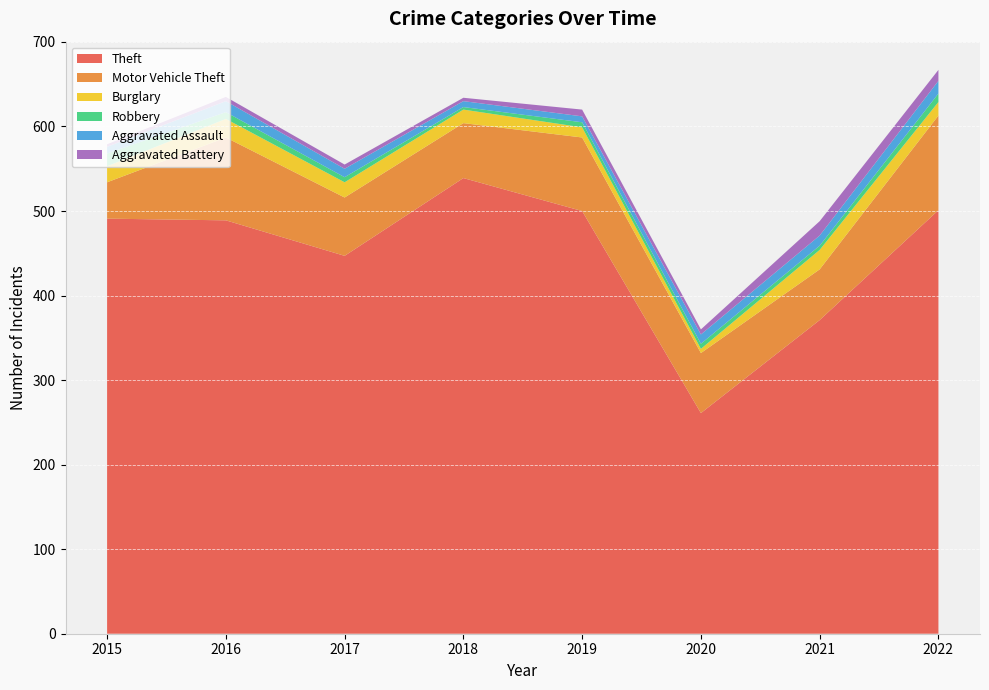

Reading right to left, transcribe all the data shown in this chart.

Theft: 2022=501	2021=371	2020=261	2019=500	2018=539	2017=447	2016=489	2015=491
Motor Vehicle Theft: 2022=112	2021=60	2020=71	2019=87	2018=65	2017=69	2016=98	2015=43
Burglary: 2022=16	2021=23	2020=5	2019=12	2018=16	2017=18	2016=22	2015=19
Robbery: 2022=10	2021=5	2020=6	2019=6	2018=3	2017=6	2016=8	2015=15
Aggravated Assault: 2022=15	2021=12	2020=11	2019=7	2018=7	2017=10	2016=13	2015=8
Aggravated Battery: 2022=13	2021=17	2020=6	2019=8	2018=4	2017=5	2016=5	2015=3